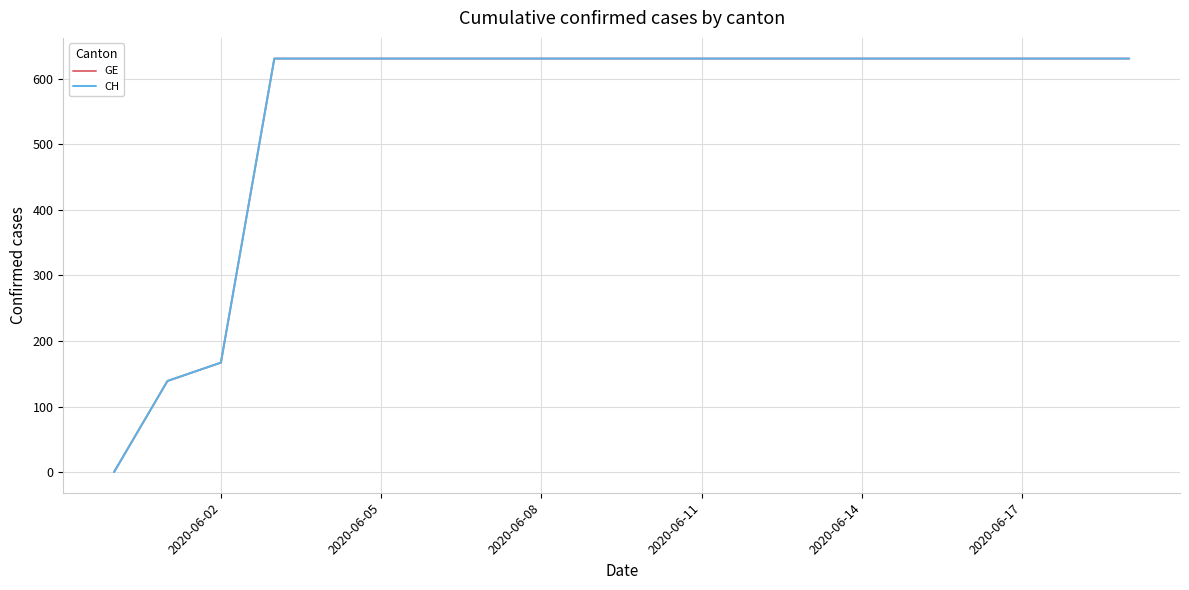

What is the label of the 5th point from the left?

2020-06-14